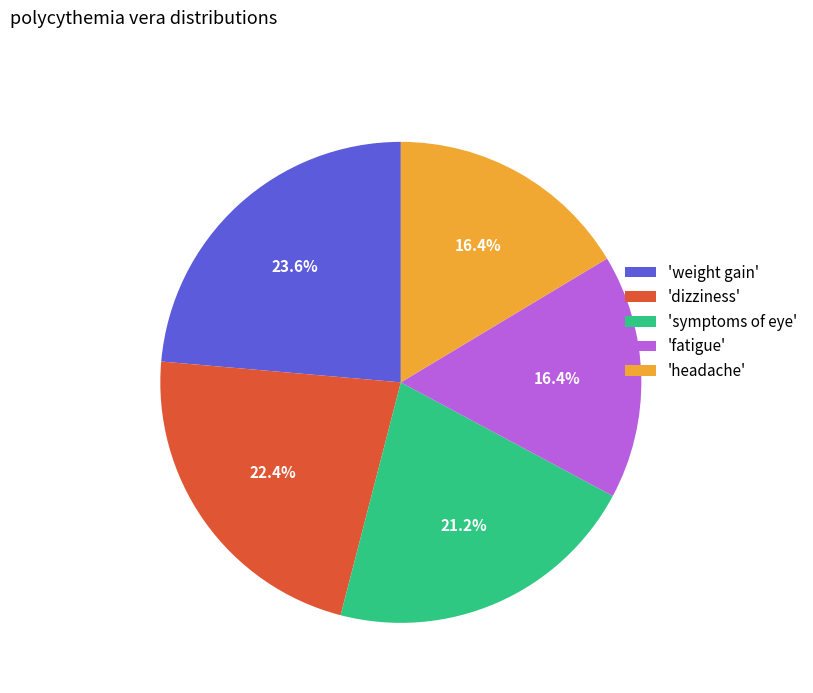

How much of the chart is everything except 'fatigue'?

83.6%